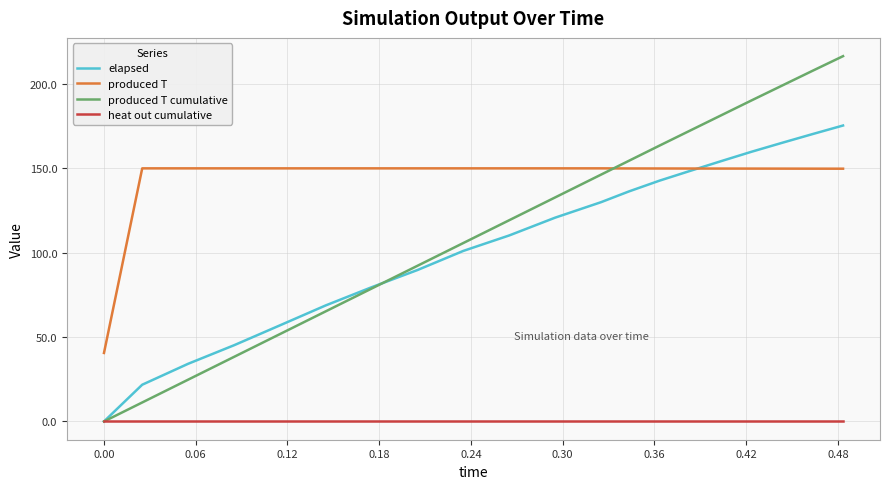

How many positive values does the produced T cumulative series have?

19